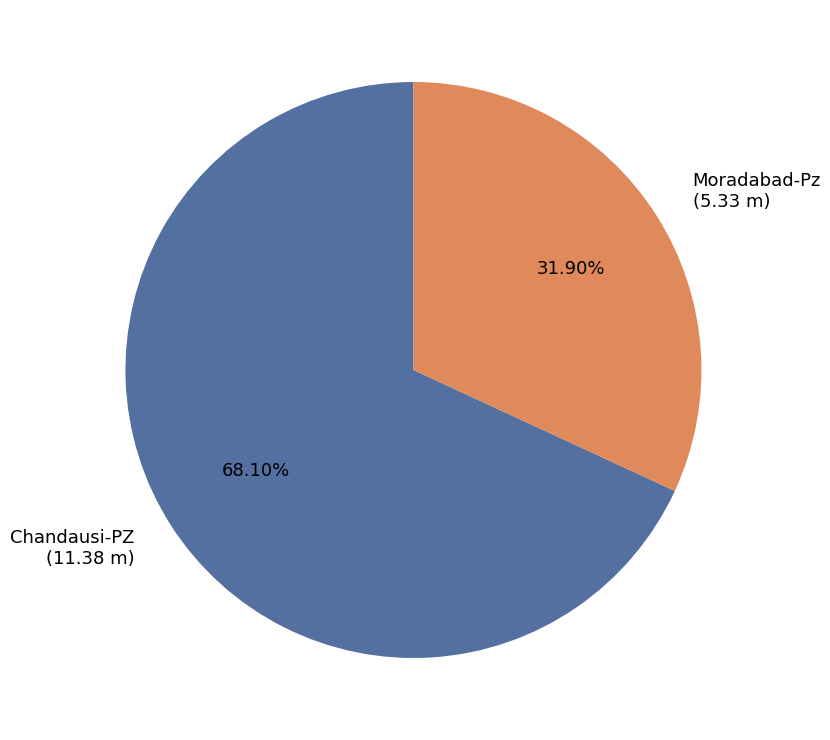

To the nearest percent, what percentage of the pie is Chandausi-PZ?

68%